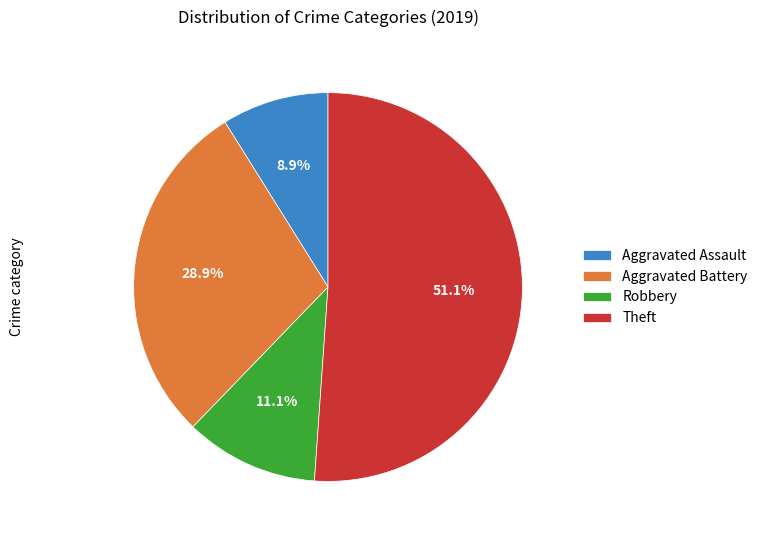

What percentage is the Theft slice, to the nearest percent?

51%